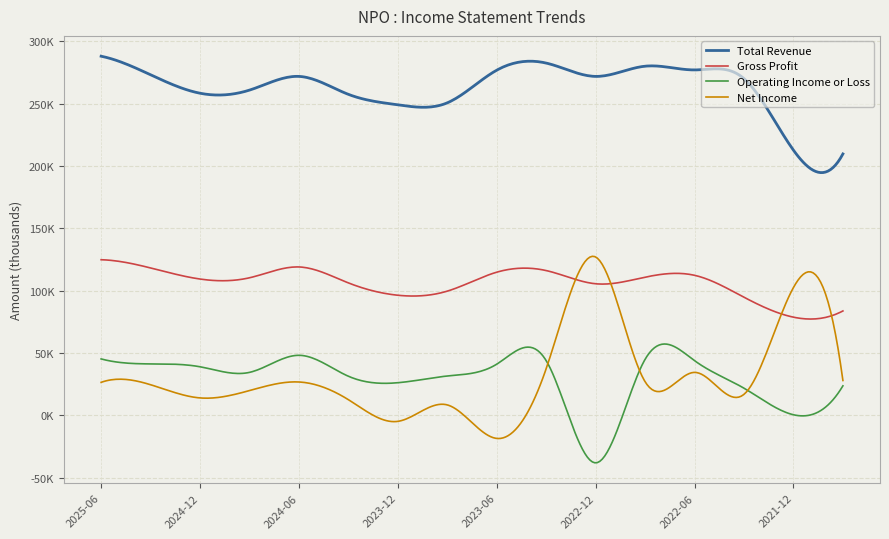

True or false: Operating Income or Loss and Total Revenue intersect in this chart.

False